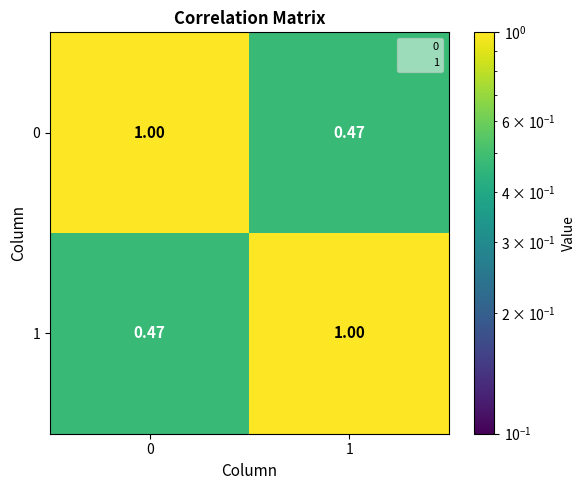

Is the value of 0 at 0 greater than the value of 1 at 0?

Yes